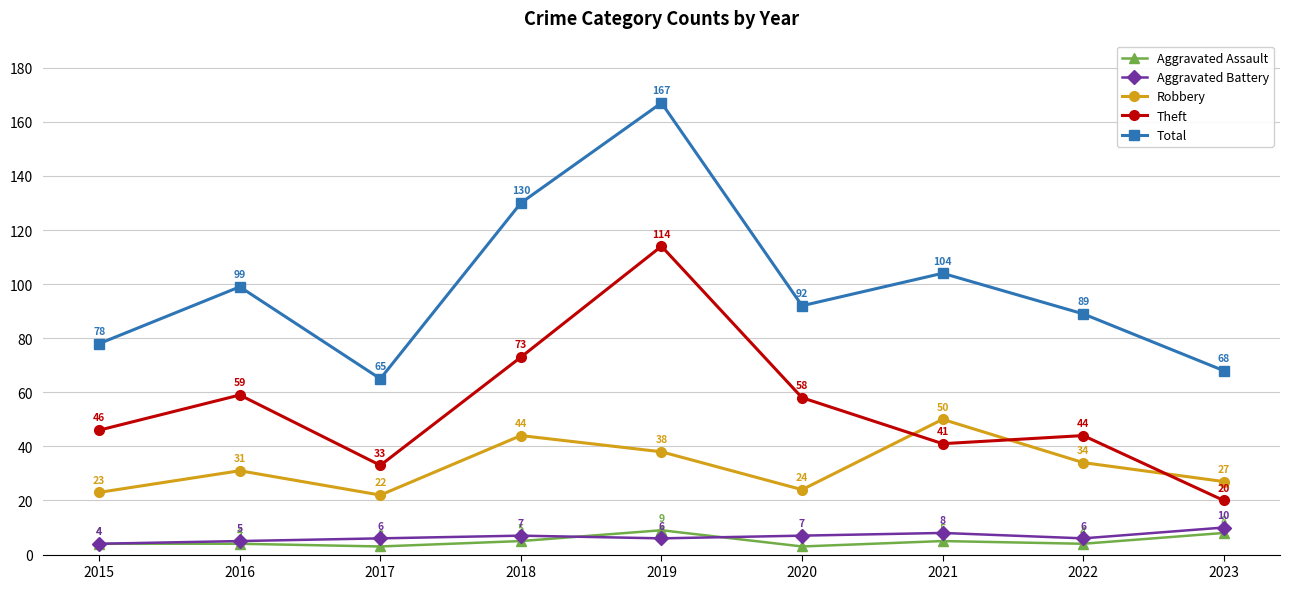

What is the value of the Robbery point at the 9th from the left?

27